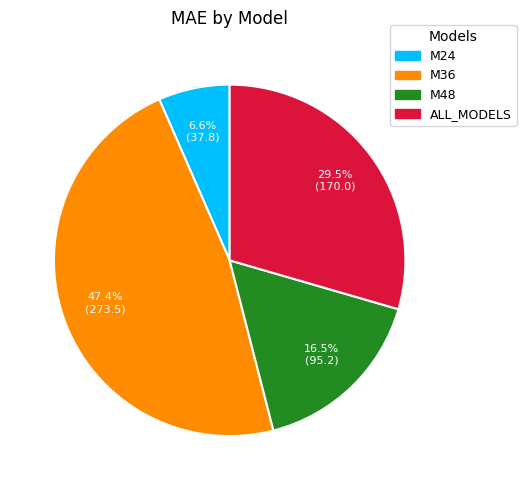

Rank the categories by value from highest to lowest.

M36, ALL_MODELS, M48, M24